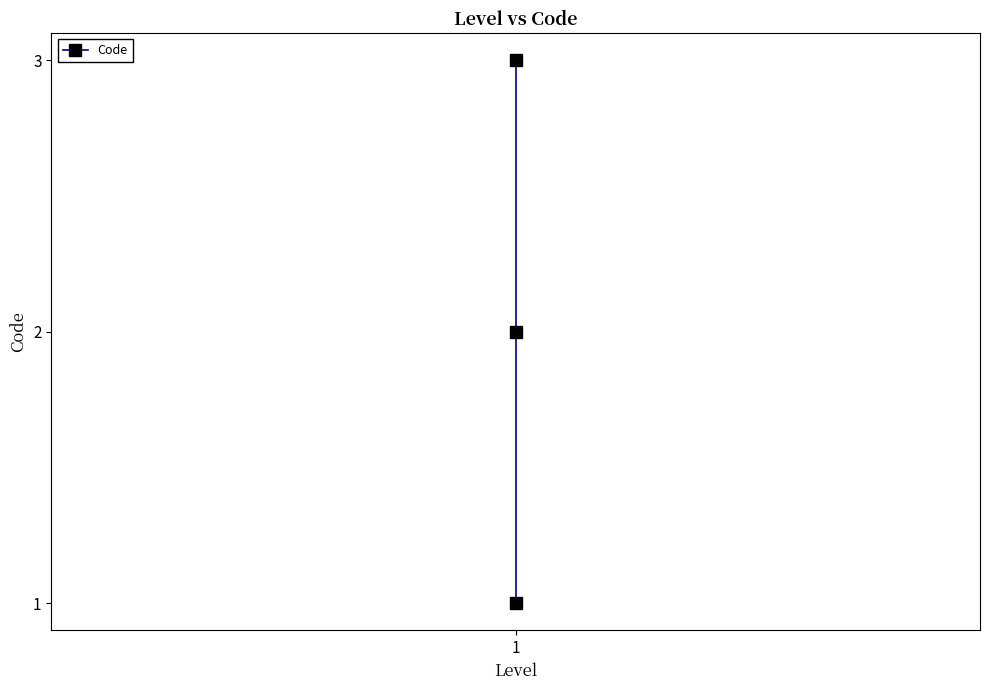

True or false: the data shows 3 at 1.

True